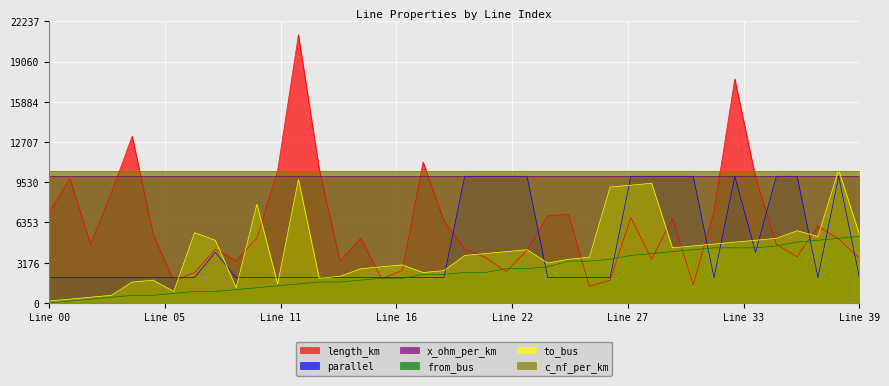

Which category has the highest value in the length_km series?

12